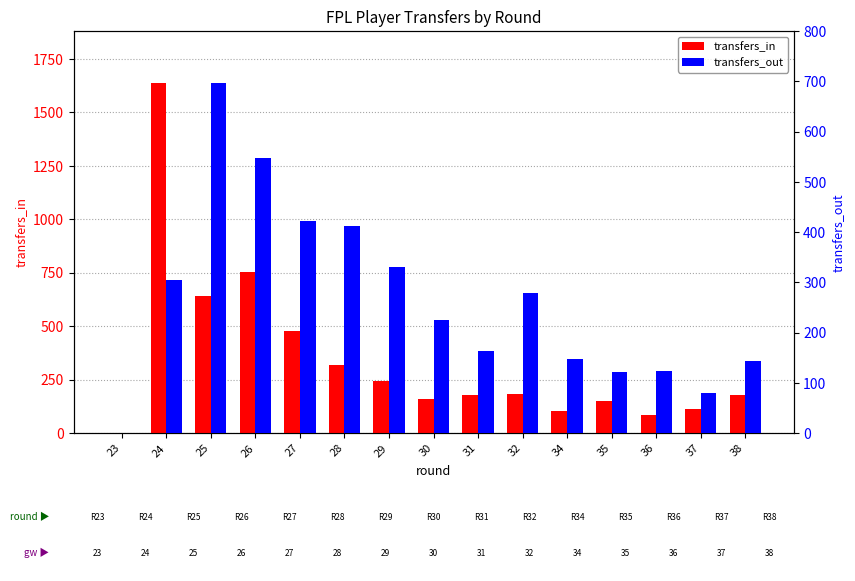

Reading right to left, list all the values displayed in this chart.

transfers_in: 38=178	37=110	36=86	35=151	34=102	32=181	31=180	30=158	29=242	28=317	27=478	26=755	25=642	24=1635	23=0
transfers_out: 38=143	37=80	36=124	35=121	34=148	32=278	31=164	30=224	29=330	28=413	27=423	26=547	25=696	24=305	23=0